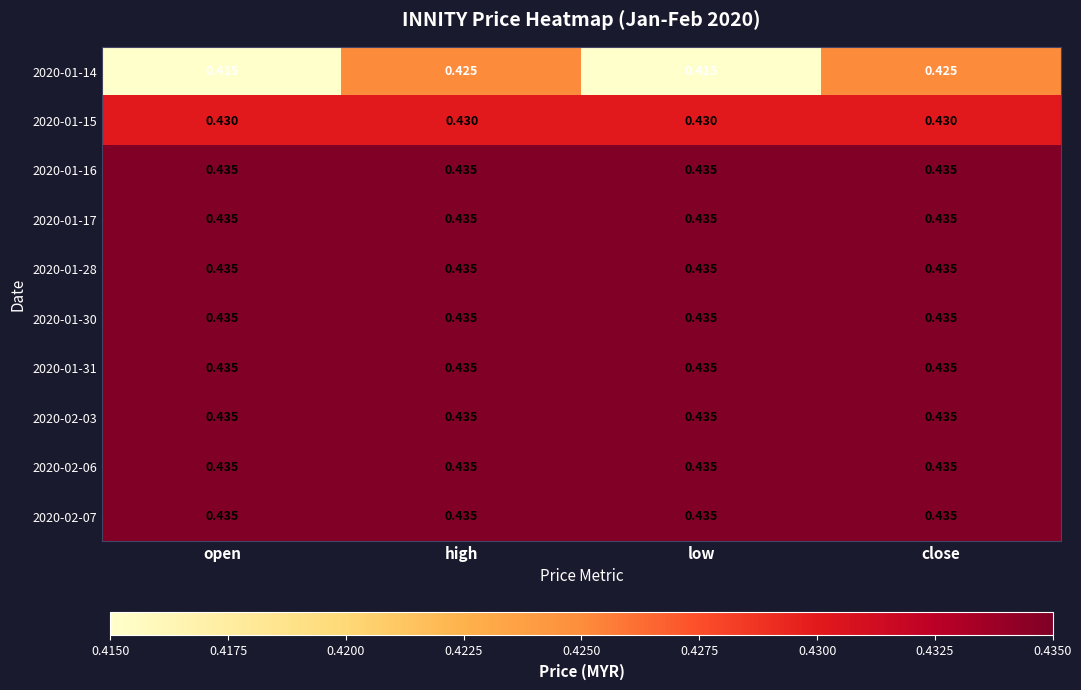

Is the value of 2020-01-15 at open greater than the value of 2020-02-07 at open?

No